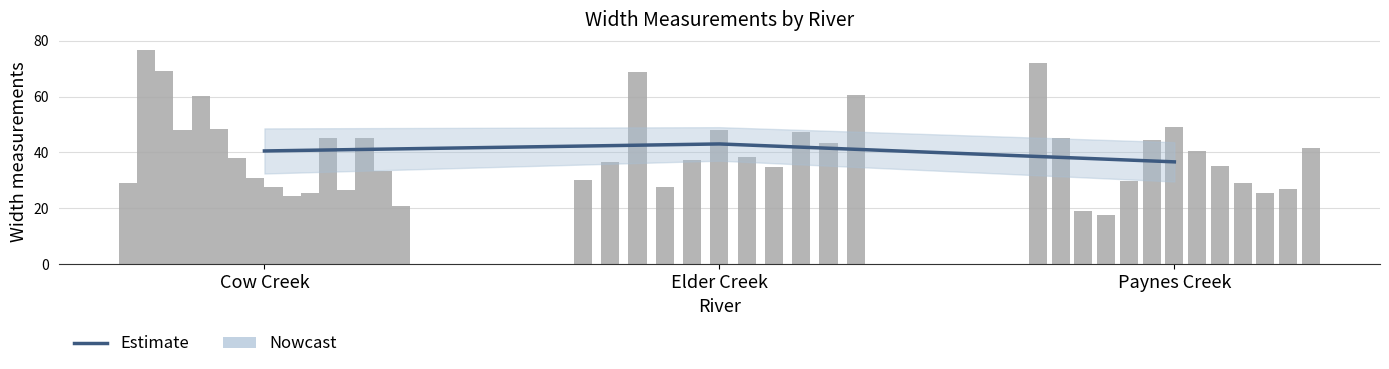

What is the label of the 2nd bar from the left?

Elder Creek